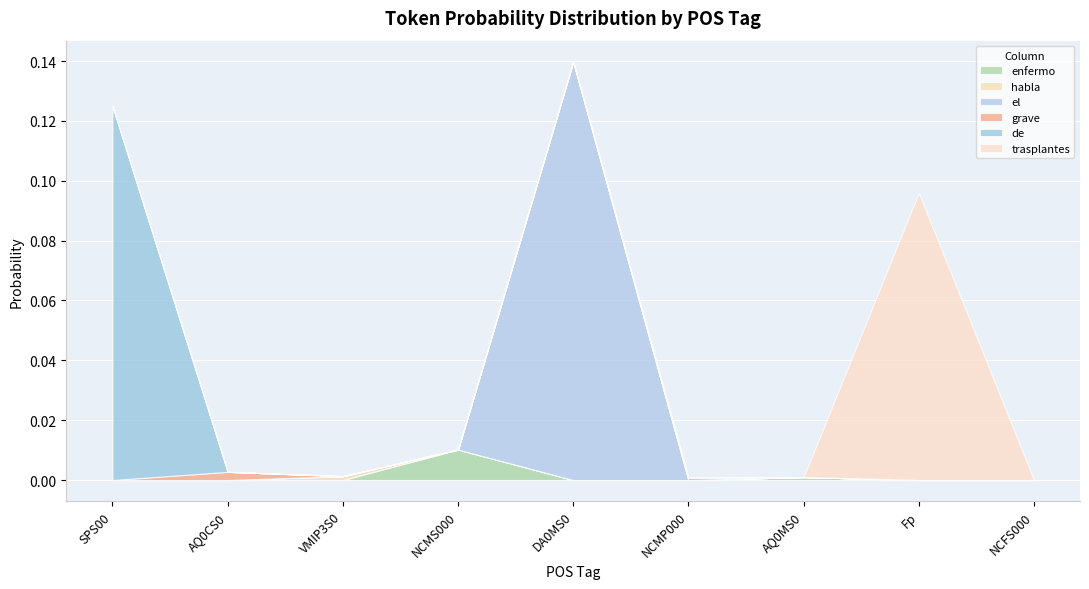

Which series has the largest total across all categories?

el